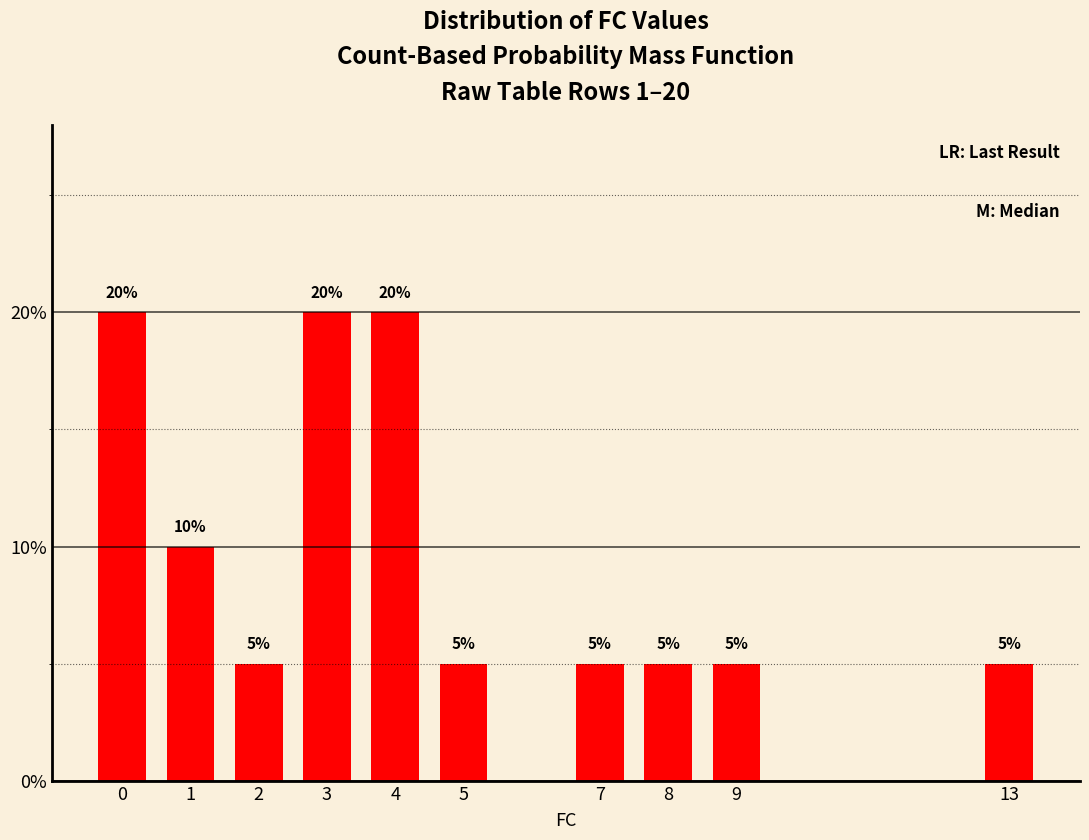

Are the bars horizontal?

No